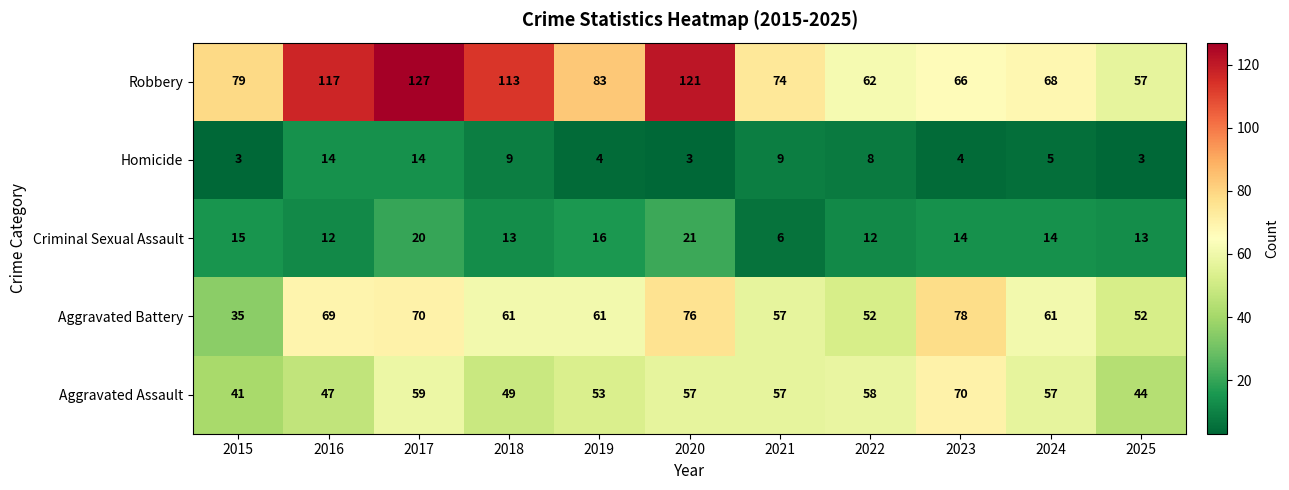

The Robbery series shows 106 at 2024. True or false?

False